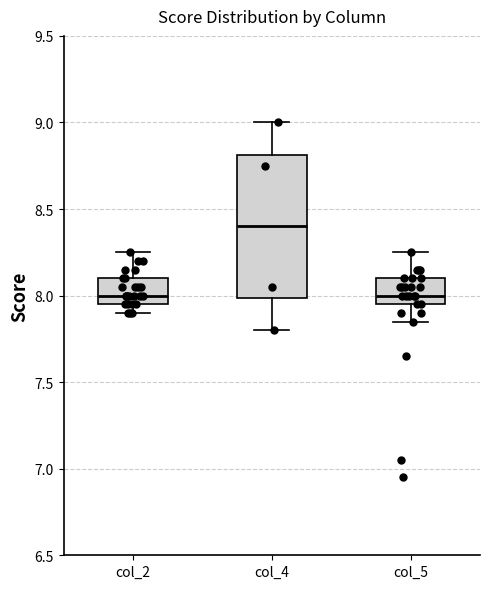

Reading left to right, read every box against the y-axis: the position of its median line, the range the box covers, and the ends of its whiskers. The values are not printed on the chart, so give them approximately, as read against the axis.

col_2: median 8.00, box 7.95 to 8.10, whiskers 7.90 to 8.25
col_4: median 8.40, box 8.00 to 8.80, whiskers 7.80 to 9.00
col_5: median 8.00, box 7.95 to 8.10, whiskers 7.85 to 8.25